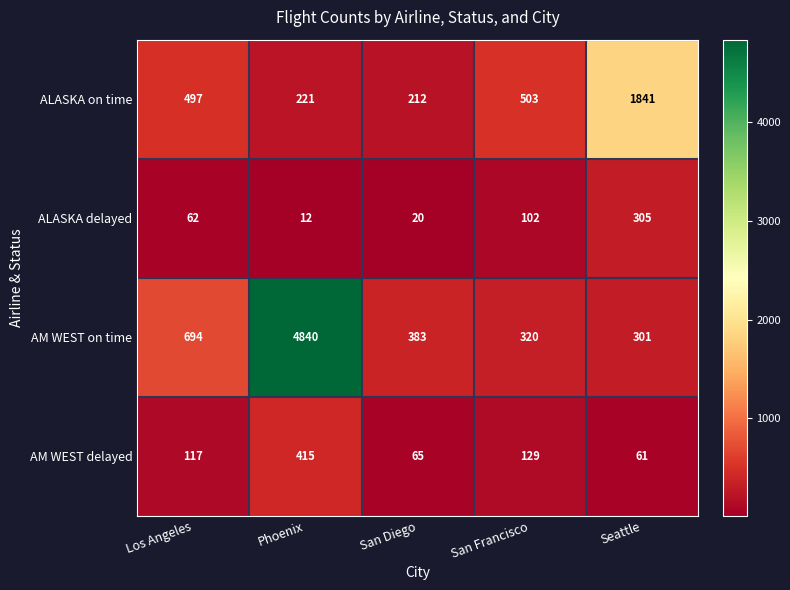

The value of AM WEST on time at Phoenix is 4840. True or false?

True